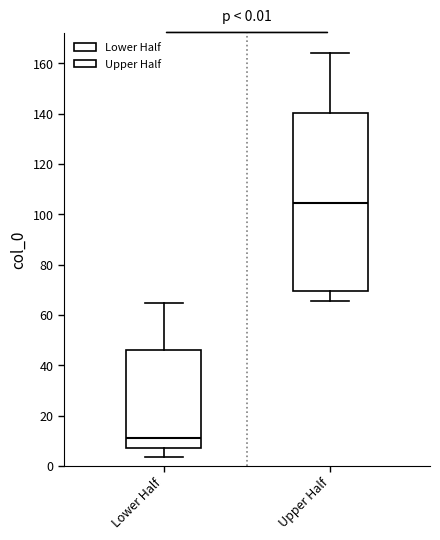

Which box's median line is the lowest?

Lower Half